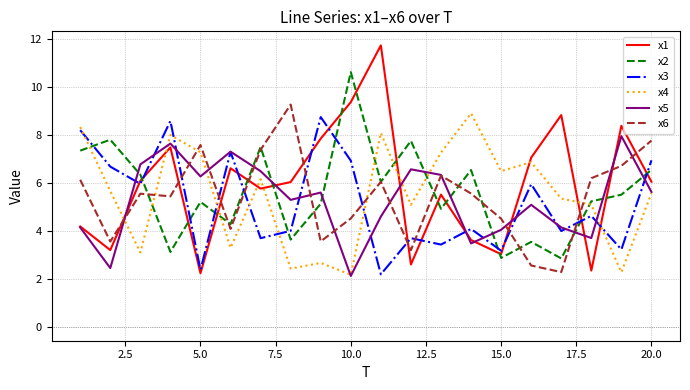

Is this an area chart (filled region under the line)?

No